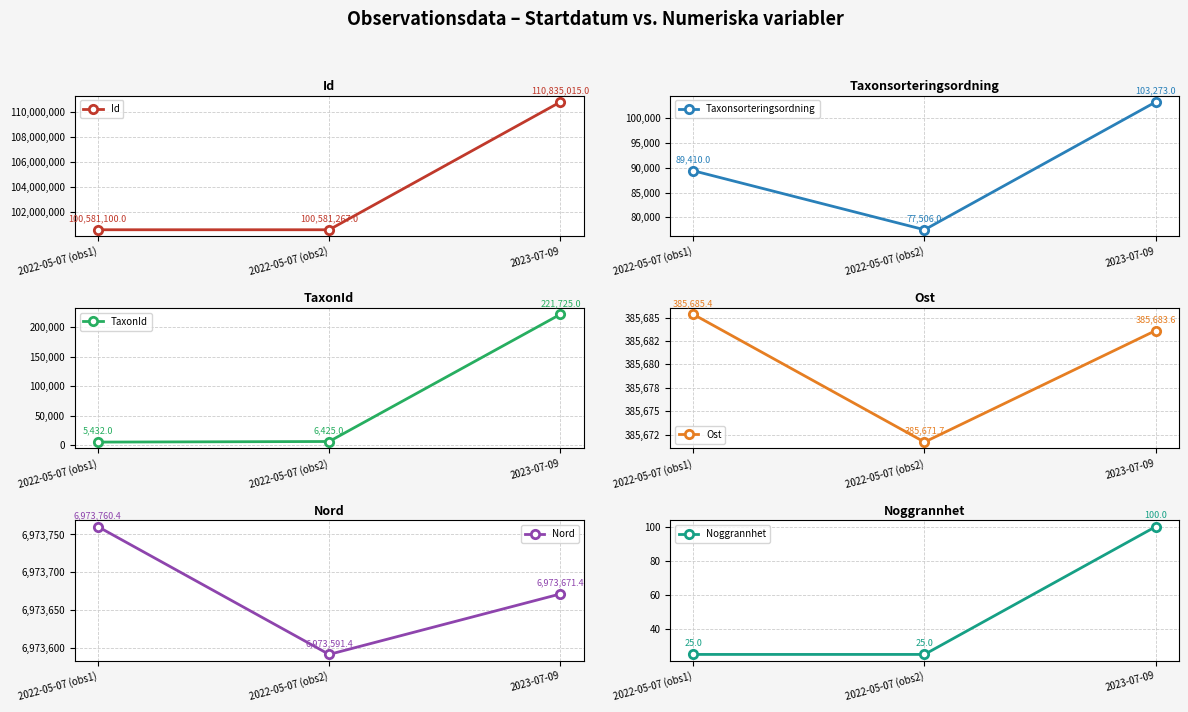

Does the chart have visible grid lines?

Yes